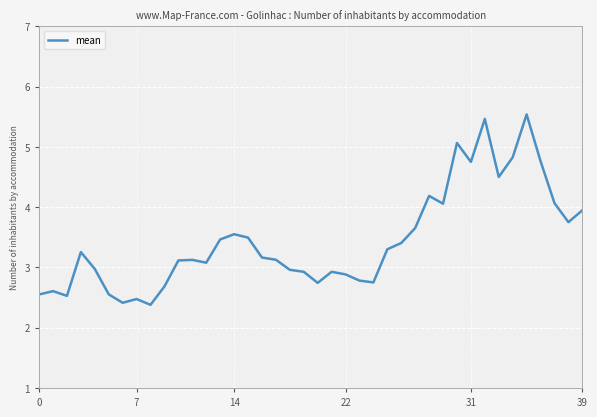

What is the minimum value shown in the chart?

2.4